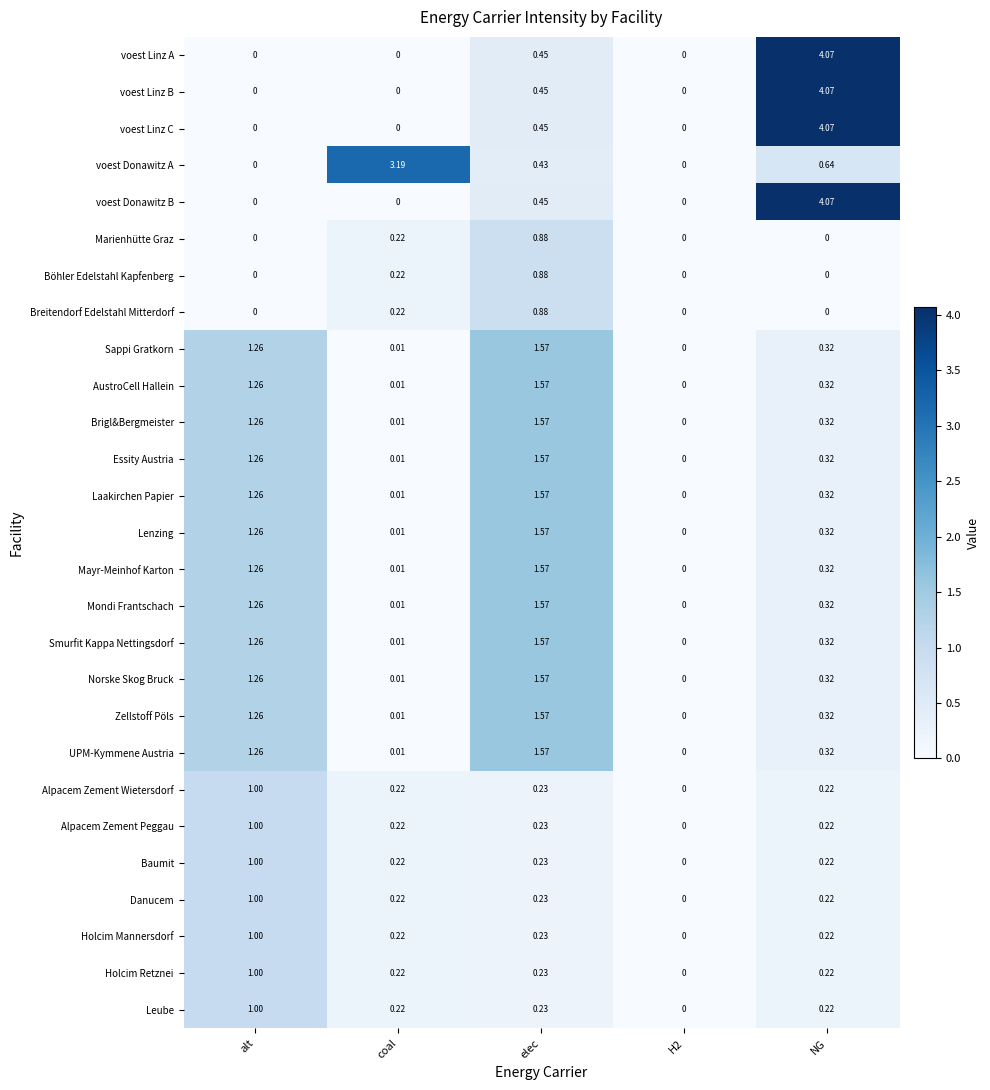

At which label is voest Linz B closest to 2?

elec